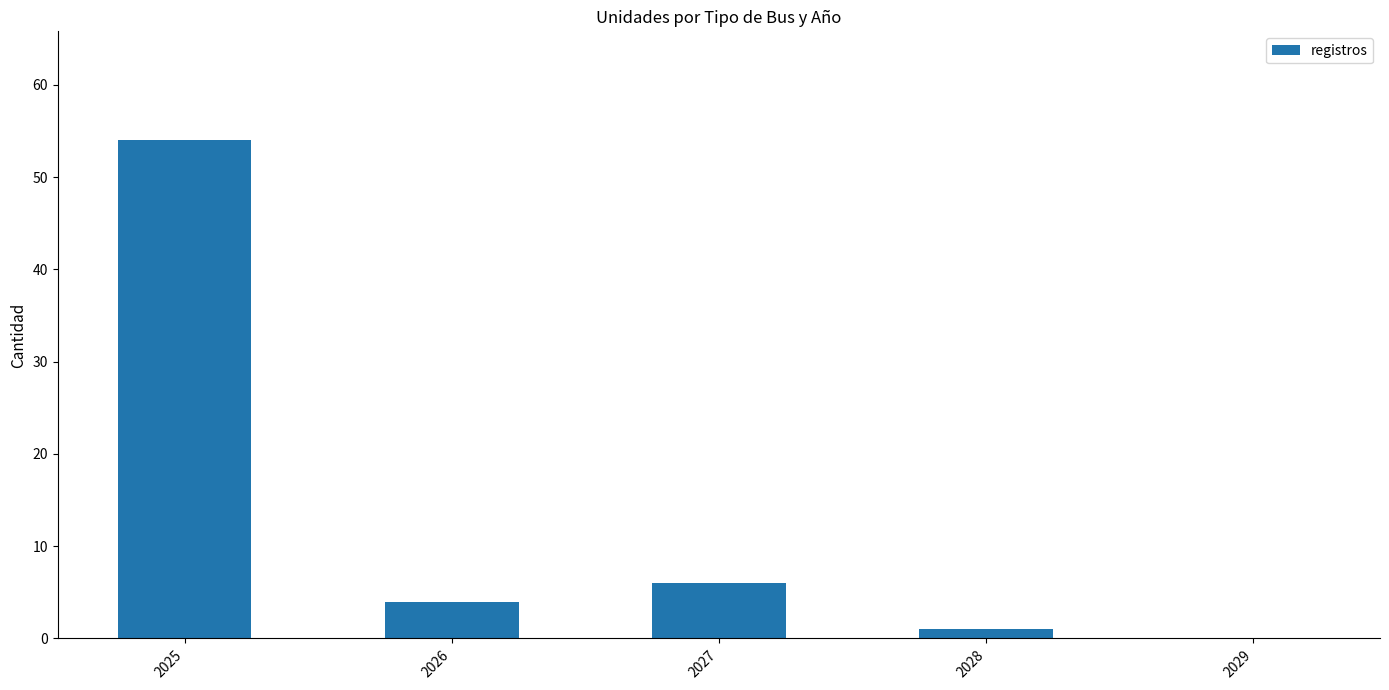

What is the greatest value displayed?

54